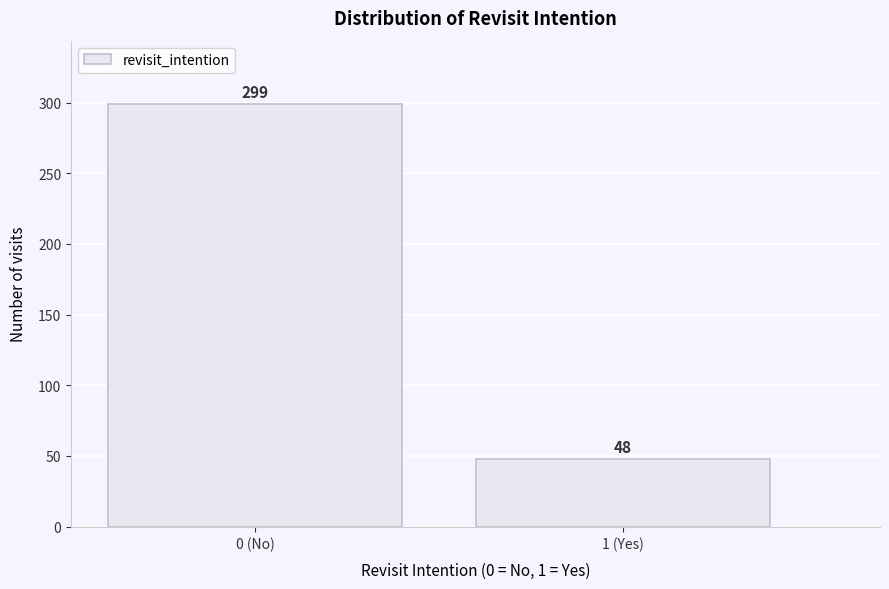

Reading right to left, list all the values displayed in this chart.

48	299